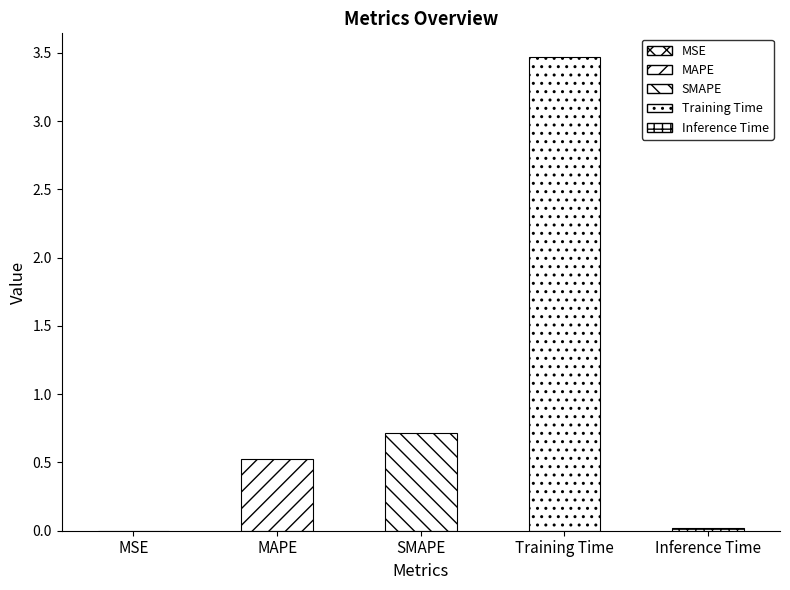

What is the sum of all values?

4.7